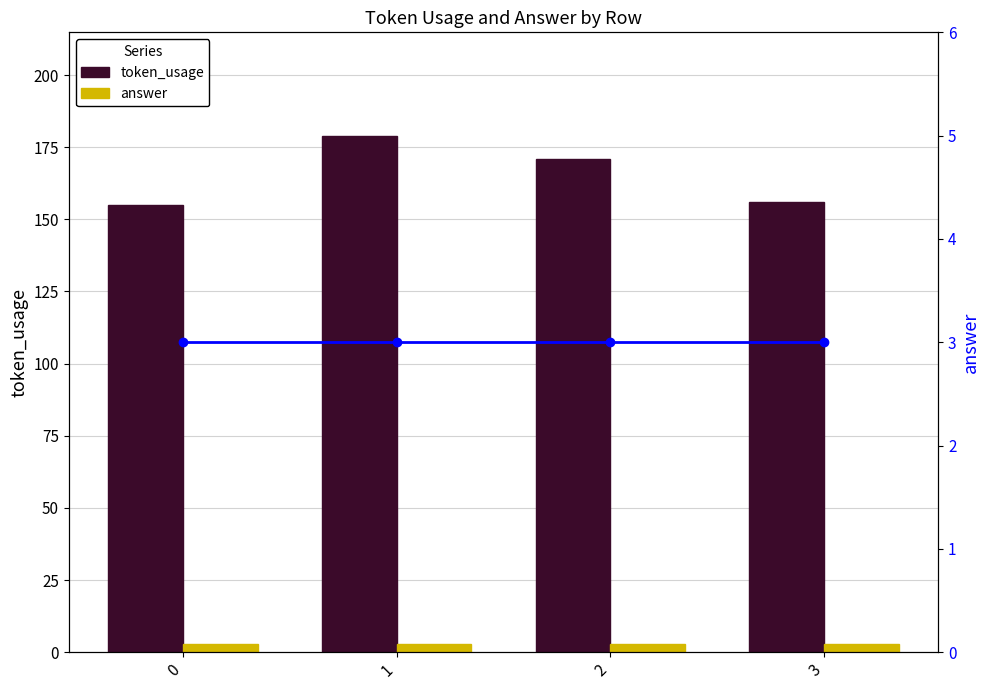

What is the approximate value of answer_line at 2?

3